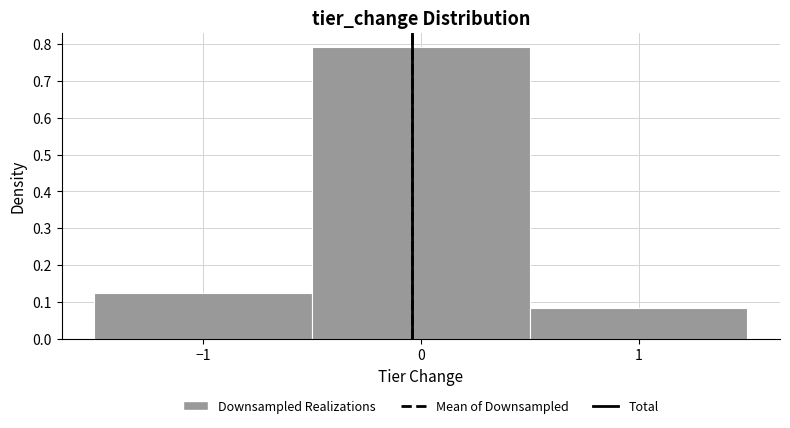

Reading left to right, transcribe this chart: for each bar, give the range it covers on the x-axis and its height. The values are not printed on the chart, so give them approximately, as read against the axis.

-1.5 to -0.5: 0.13
-0.5 to 0.5: 0.79
0.5 to 1.5: 0.08